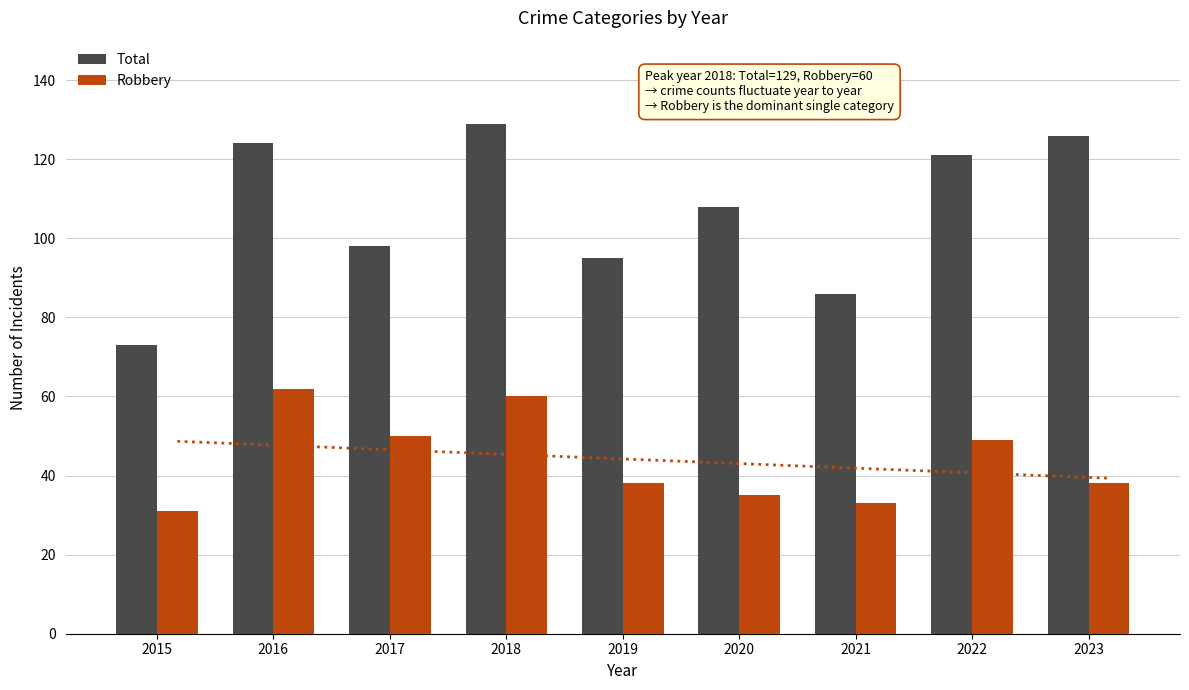

At which label does Robbery reach its minimum?

2015